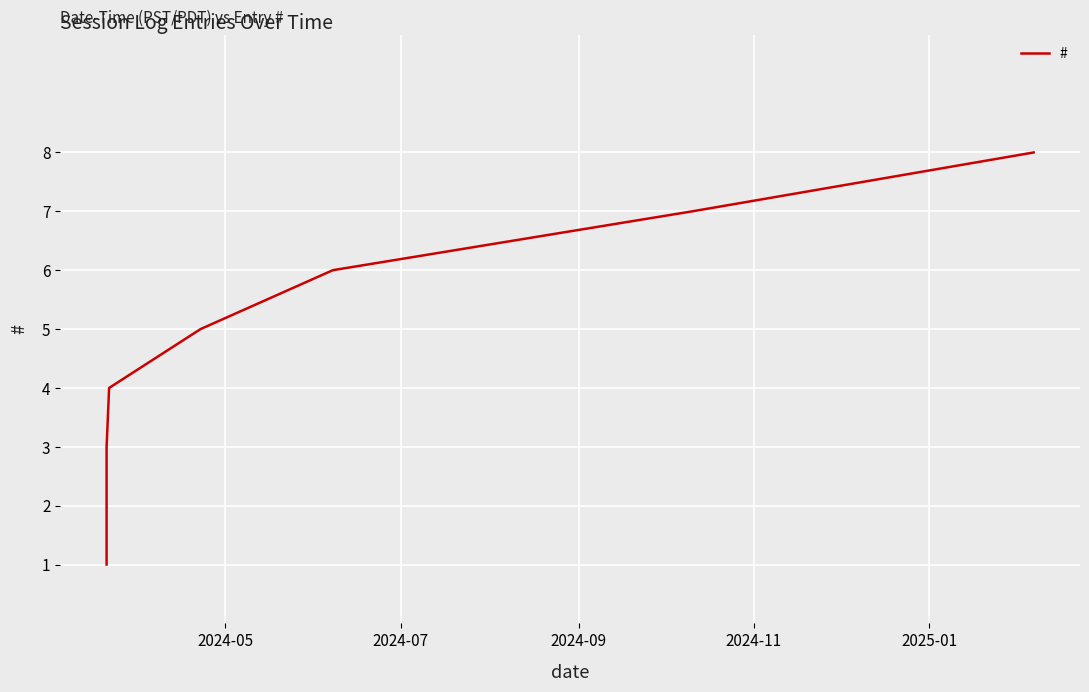

True or false: there are more than 1 points higher than both neighbors.

False